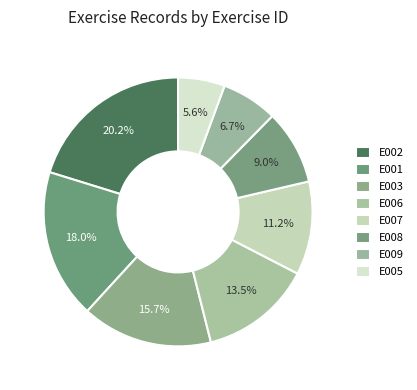

Does E002 represent more than half of the total?

No